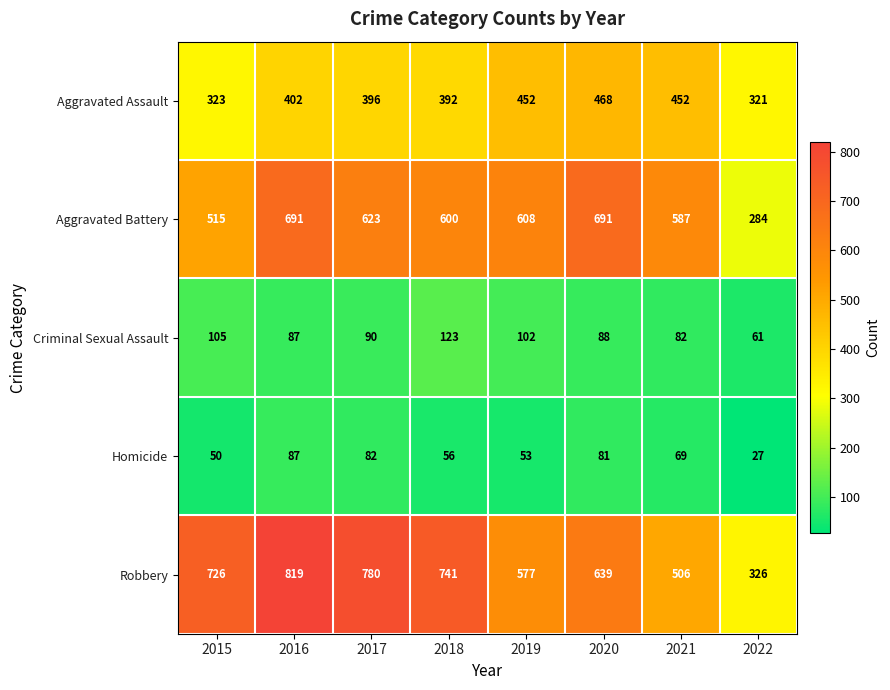

What is the maximum value for Homicide?

87